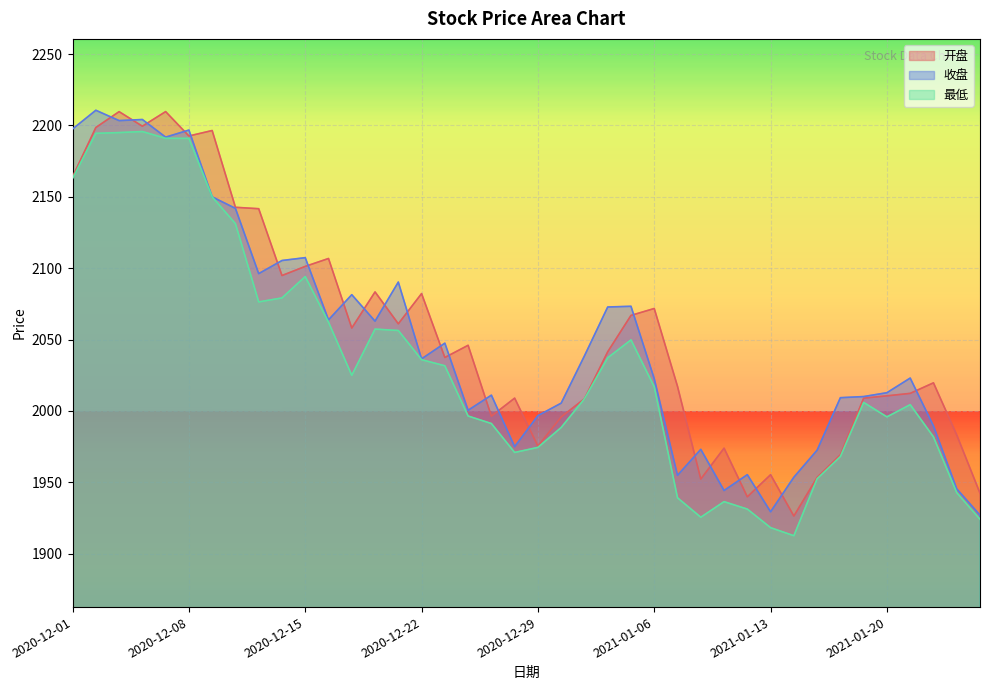

In 开盘, how many points are higher than both neighbors (excluding endpoints)?

12